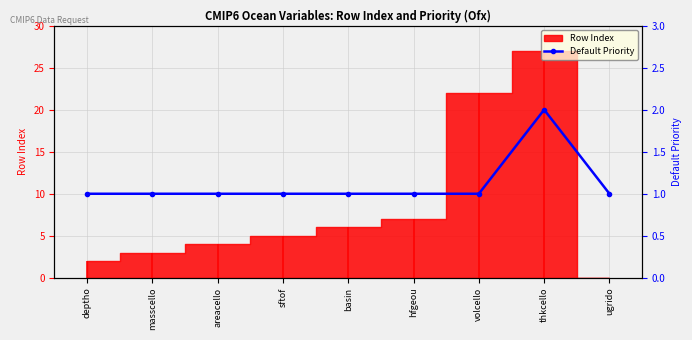

What is the label of the 2nd point from the right?

thkcello